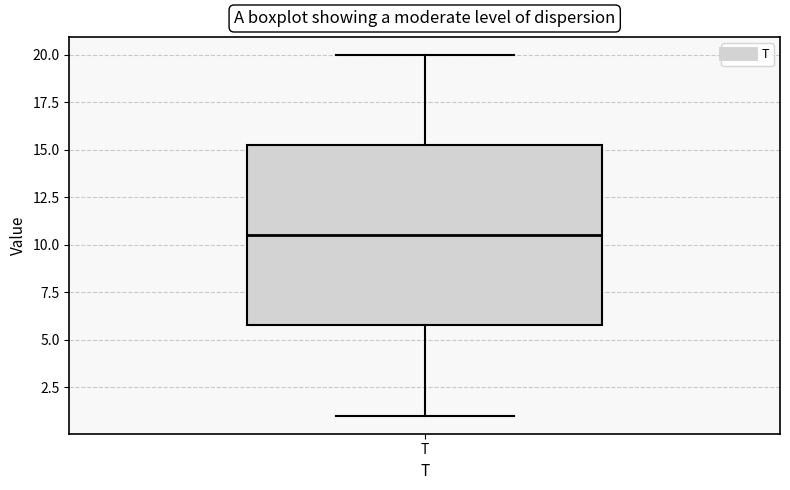

Where does the upper whisker of the box for T end on the y-axis? The values are not printed on the chart, so give them approximately, as read against the axis.

20.0